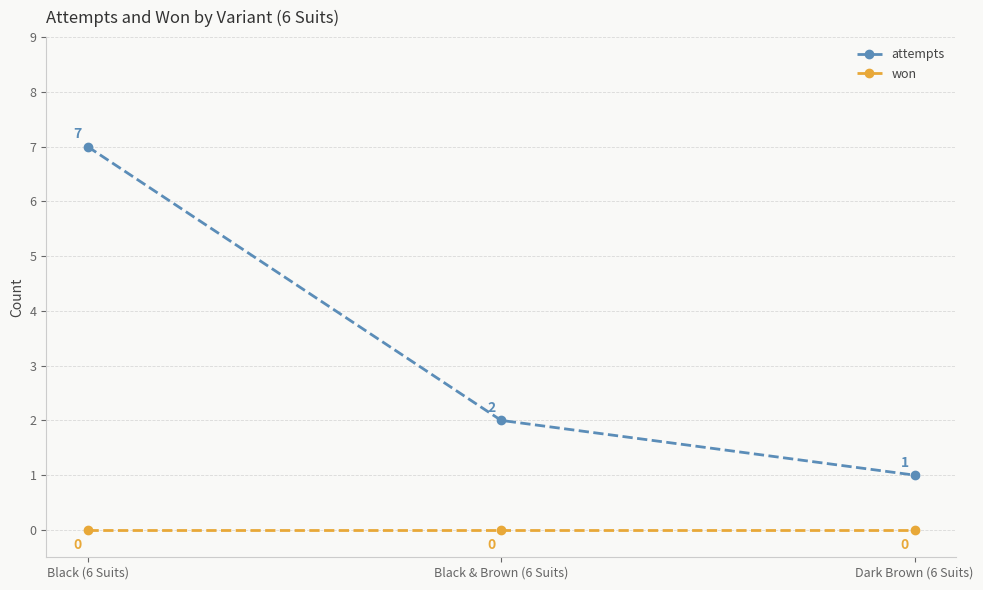

Reading left to right, transcribe all the data shown in this chart.

attempts: 7	2	1
won: 0	0	0